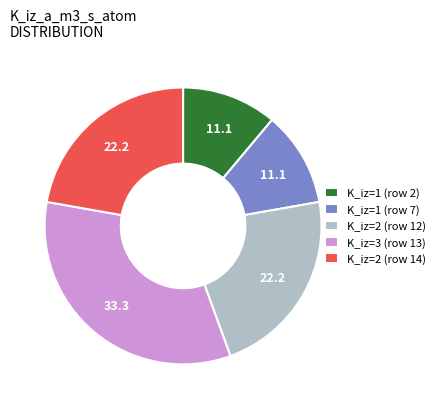

Combined, do K_iz=2 (row 14) and K_iz=1 (row 2) account for over 50%?

No